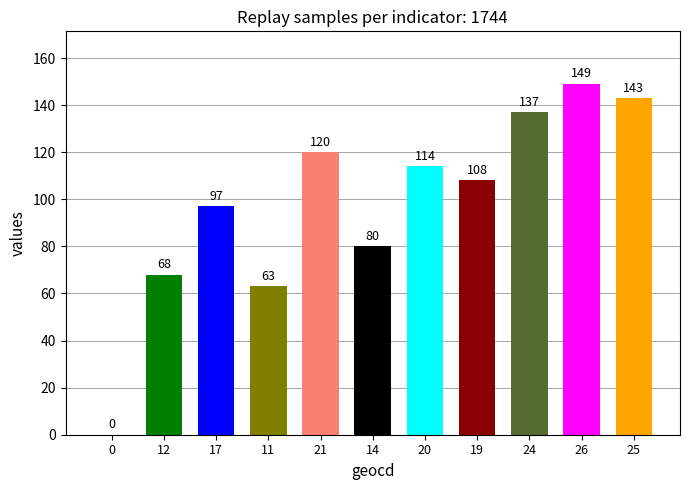

What is the average value?

98